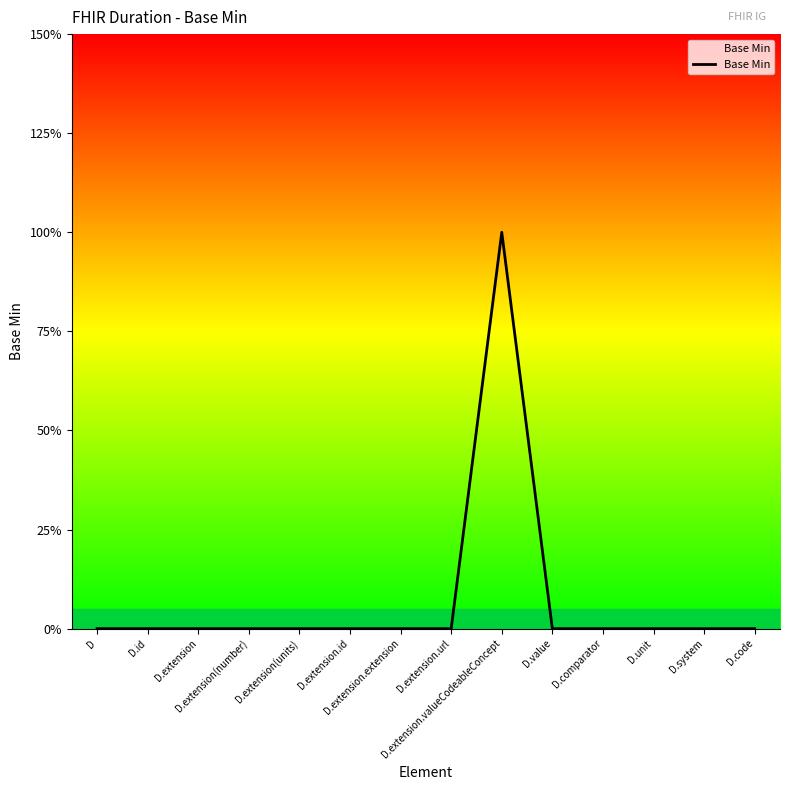

Reading left to right, transcribe all the data shown in this chart.

0	0	0	0	0	0	0	0	1	0	0	0	0	0